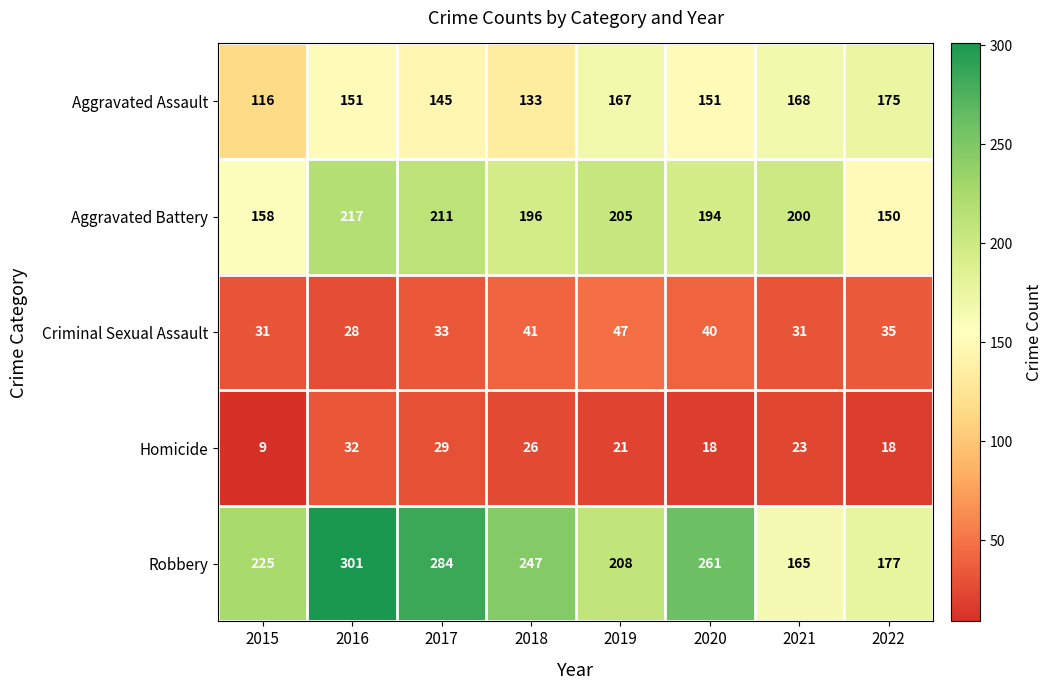

Rank the series at 2017 from lowest to highest value.

Homicide, Criminal Sexual Assault, Aggravated Assault, Aggravated Battery, Robbery